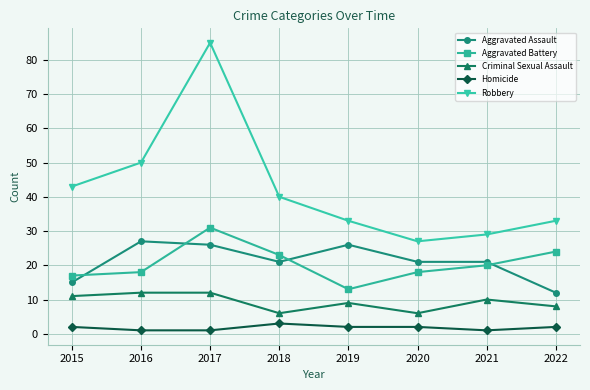

What is the value of the Aggravated Assault point at the 8th from the left?

12